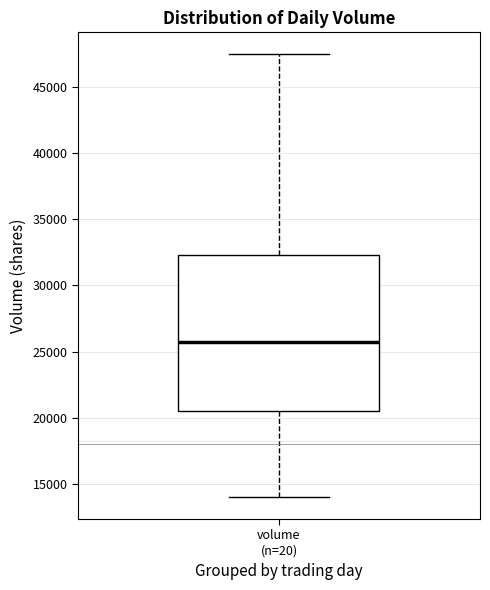

Transcribe this box plot: give where the median line is, the range the box spans, and where the two whiskers end, as read against the y-axis. The values are not printed on the chart, so give them approximately, as read against the axis.

median 25500, box 20500 to 32500, whiskers 14000 to 47500